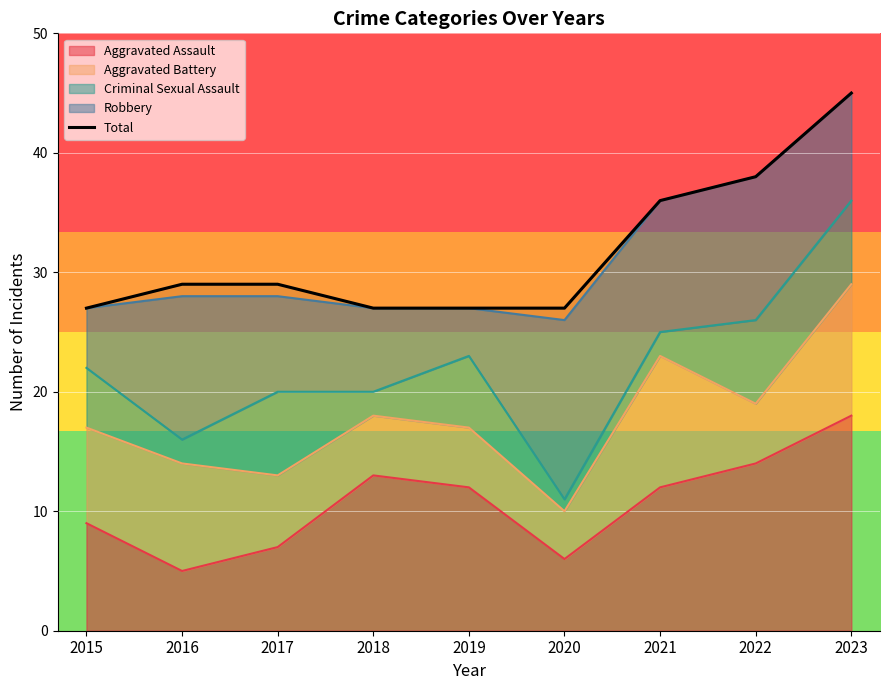

True or false: the data shows 23 at 2023.

False